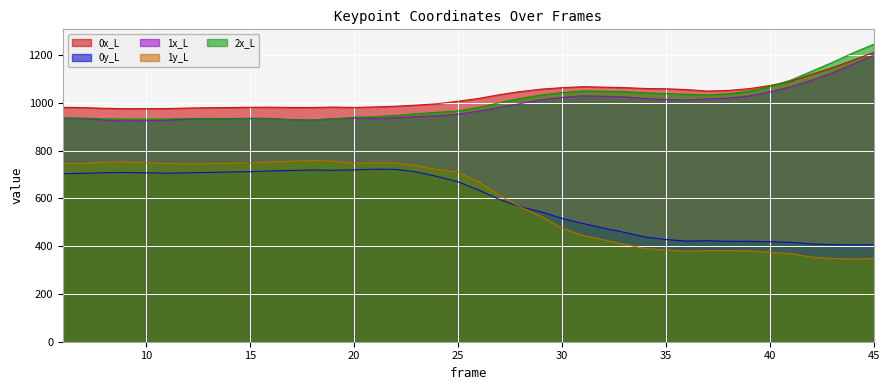

At which category does 1x_L reach its first local valley?

9